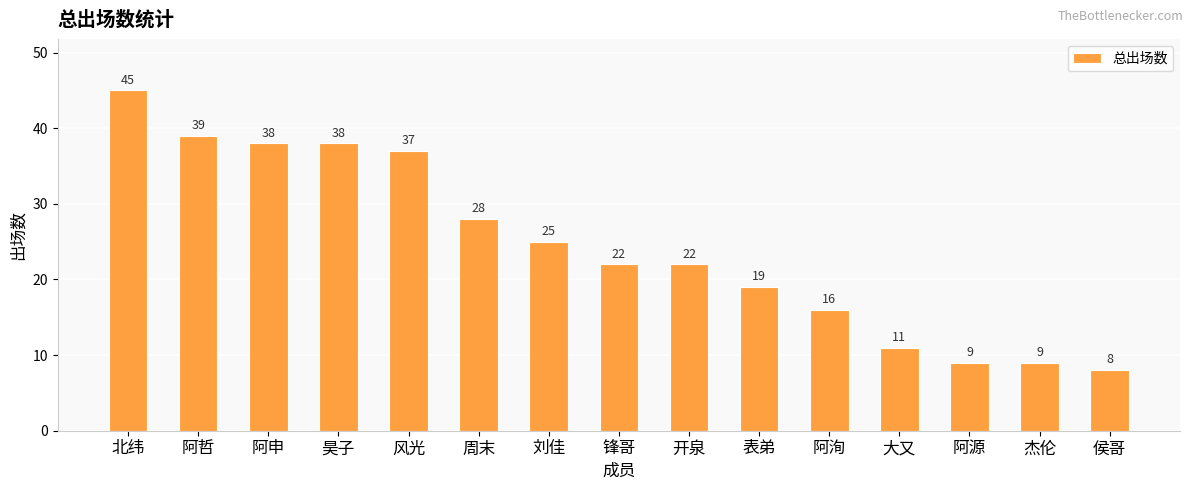

How many data points are less than 22?

6